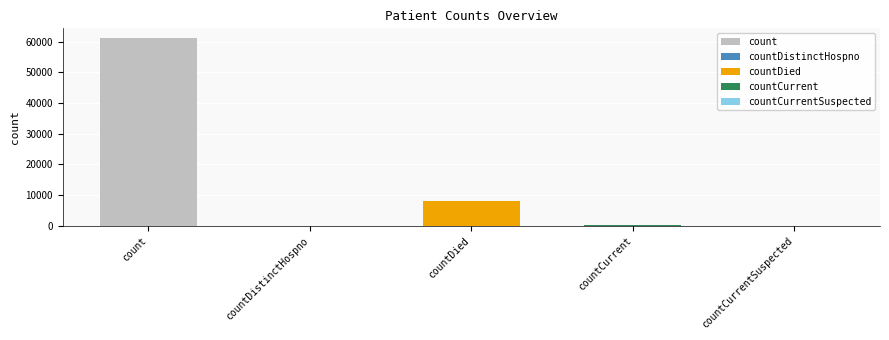

True or false: the data shows 8057 at countDied.

True